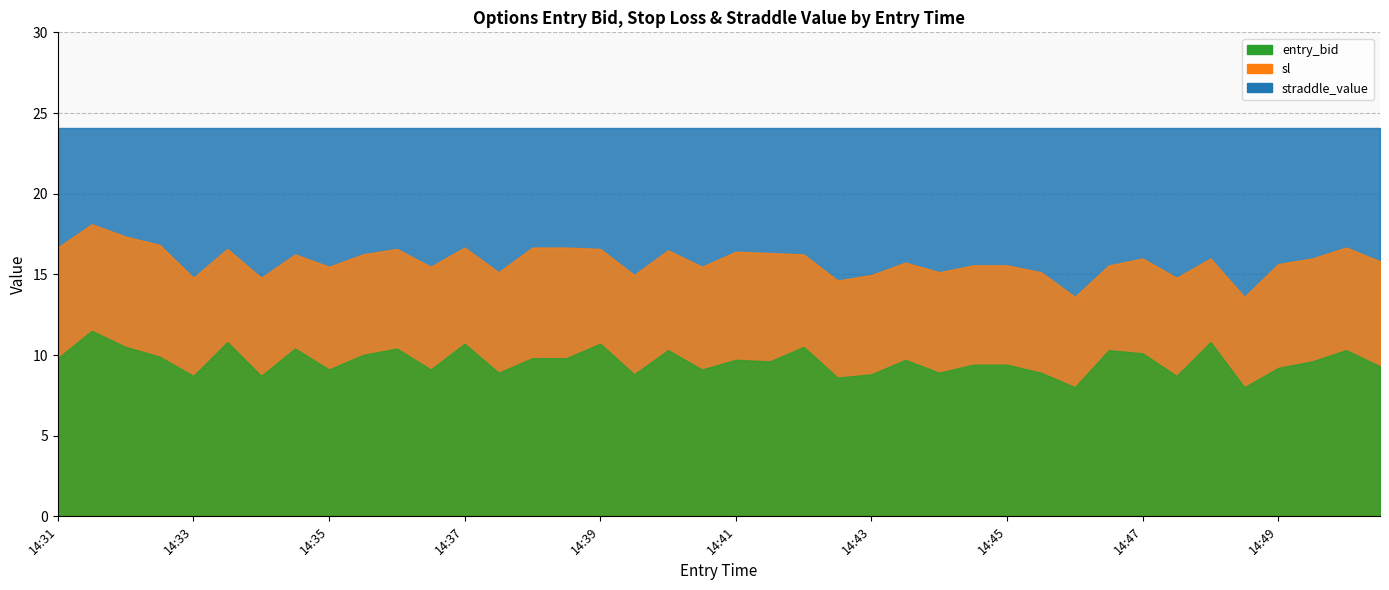

What is the difference between the maximum and minimum values in the entry_bid series?

3.5